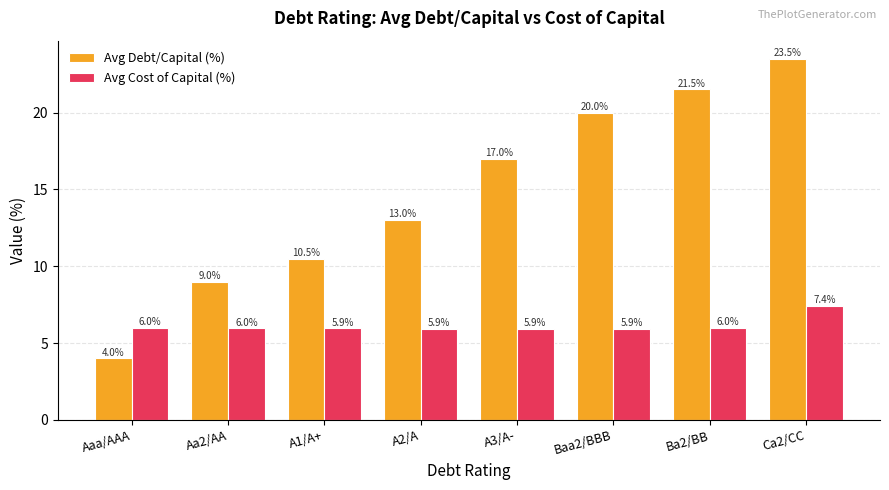

How many bars are there in each group?

2